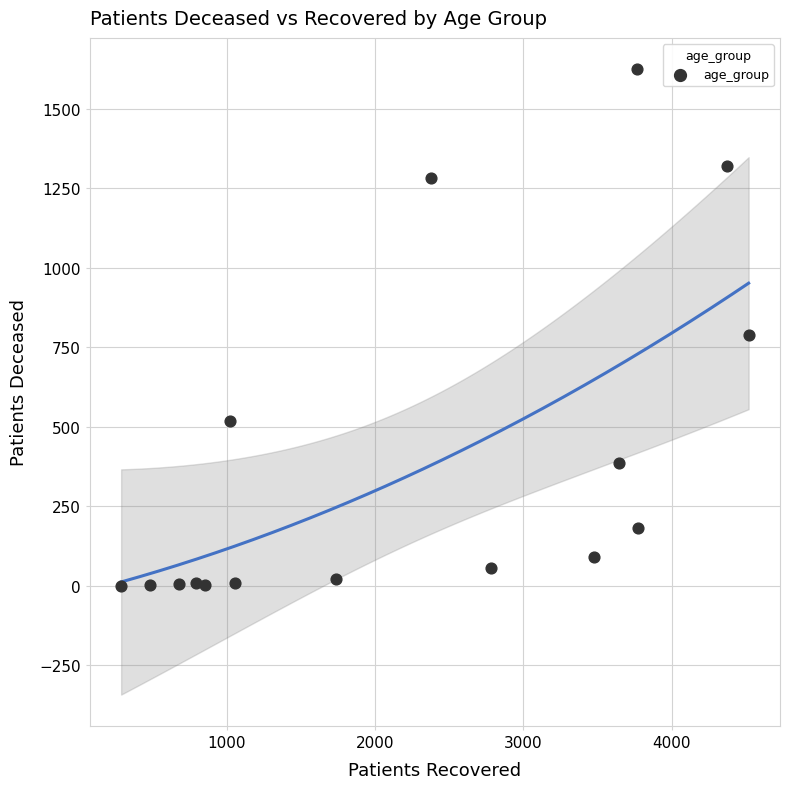

What Y value in the scatter plot is closest to 813?

790